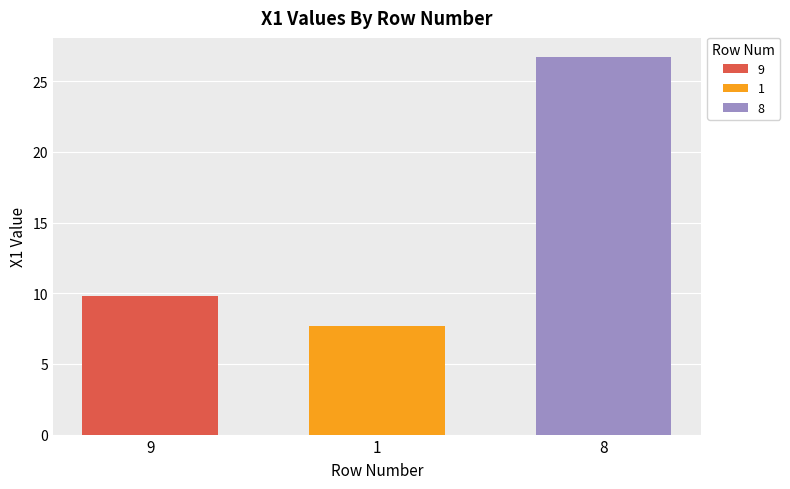

Which series has the largest range (max minus min)?

9